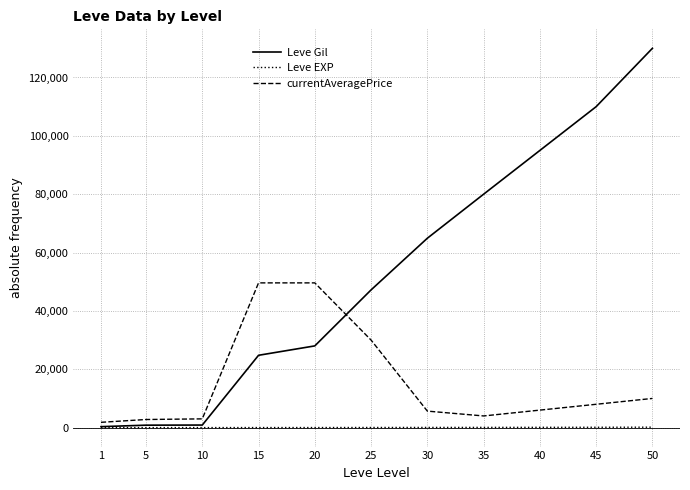

What is the greatest value displayed?

130000